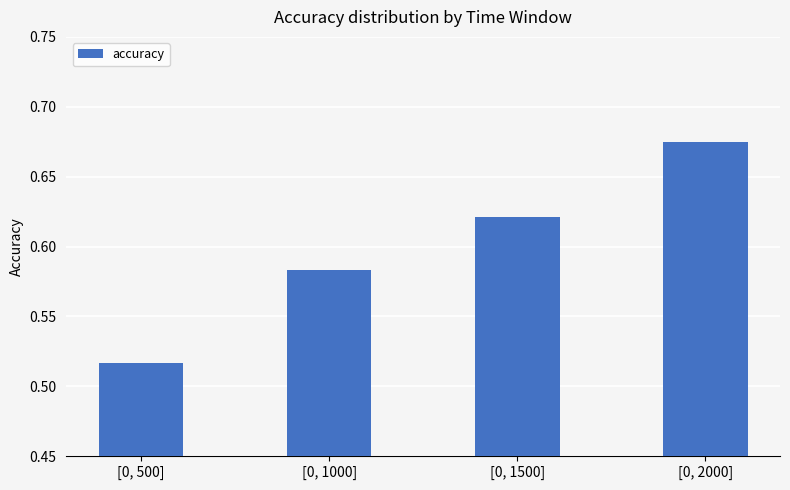

Is it true that the value at [0, 1500] is 0.3?

False